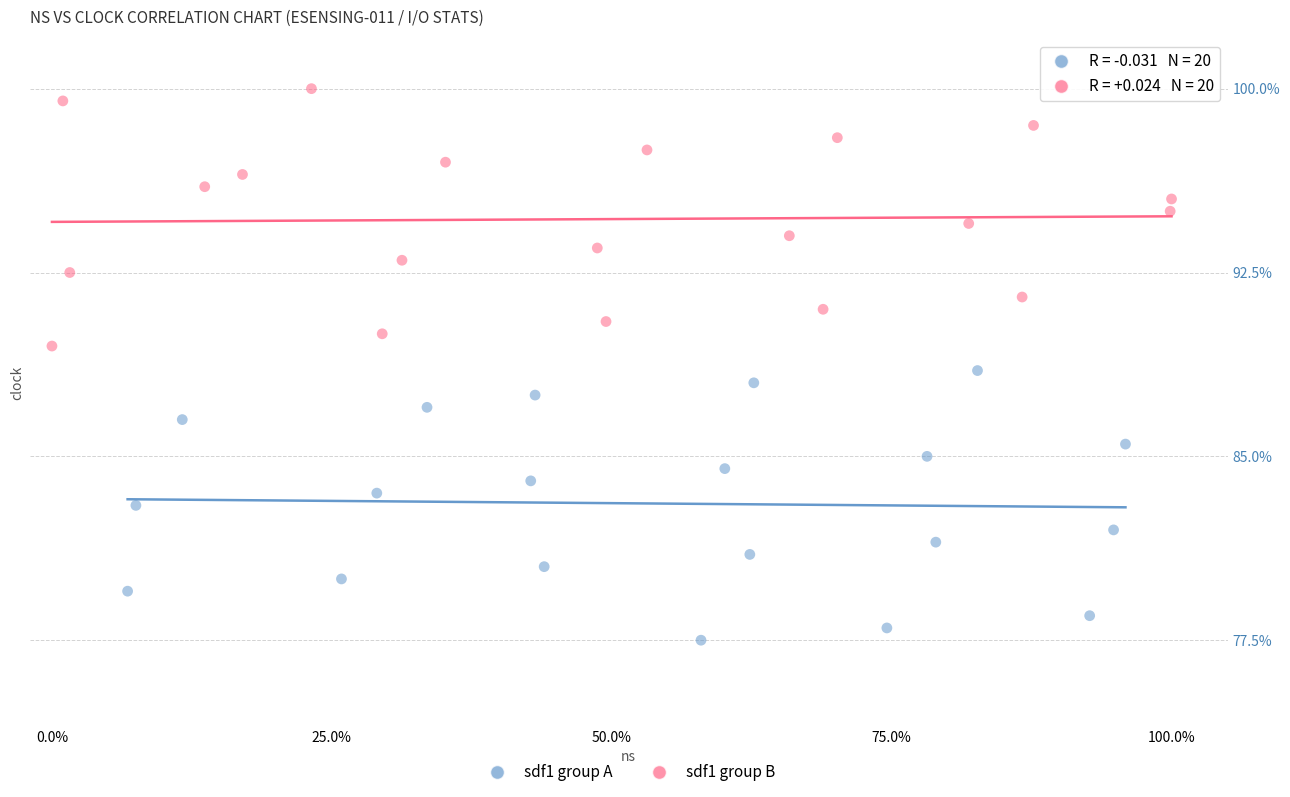

Which series has the largest Y range (max minus min)?

sdf1 group A